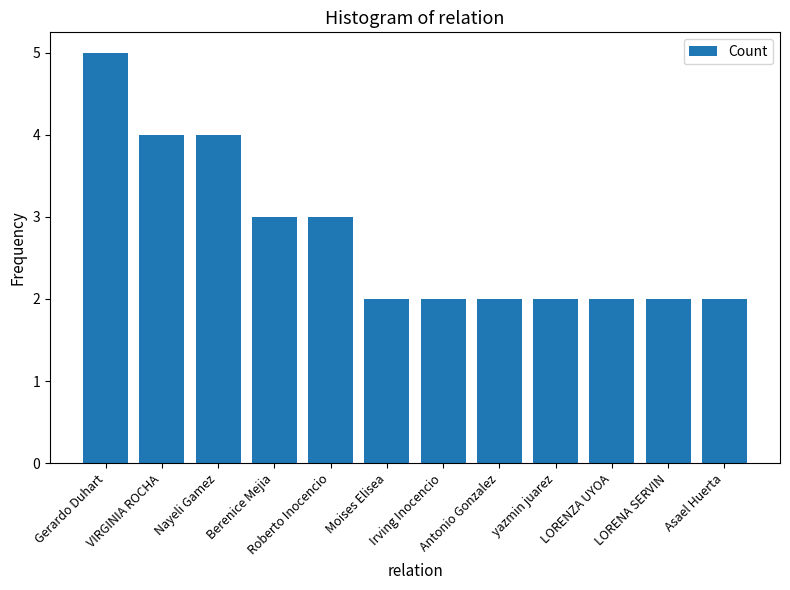

The value at Asael Huerta is 1. True or false?

False